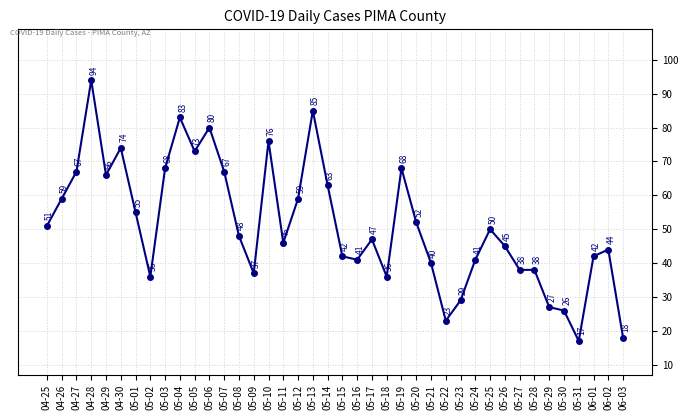

Reading left to right, what are all the values shown in this chart?

04-25=51	04-26=59	04-27=67	04-28=94	04-29=66	04-30=74	05-01=55	05-02=36	05-03=68	05-04=83	05-05=73	05-06=80	05-07=67	05-08=48	05-09=37	05-10=76	05-11=46	05-12=59	05-13=85	05-14=63	05-15=42	05-16=41	05-17=47	05-18=36	05-19=68	05-20=52	05-21=40	05-22=23	05-23=29	05-24=41	05-25=50	05-26=45	05-27=38	05-28=38	05-29=27	05-30=26	05-31=17	06-01=42	06-02=44	06-03=18